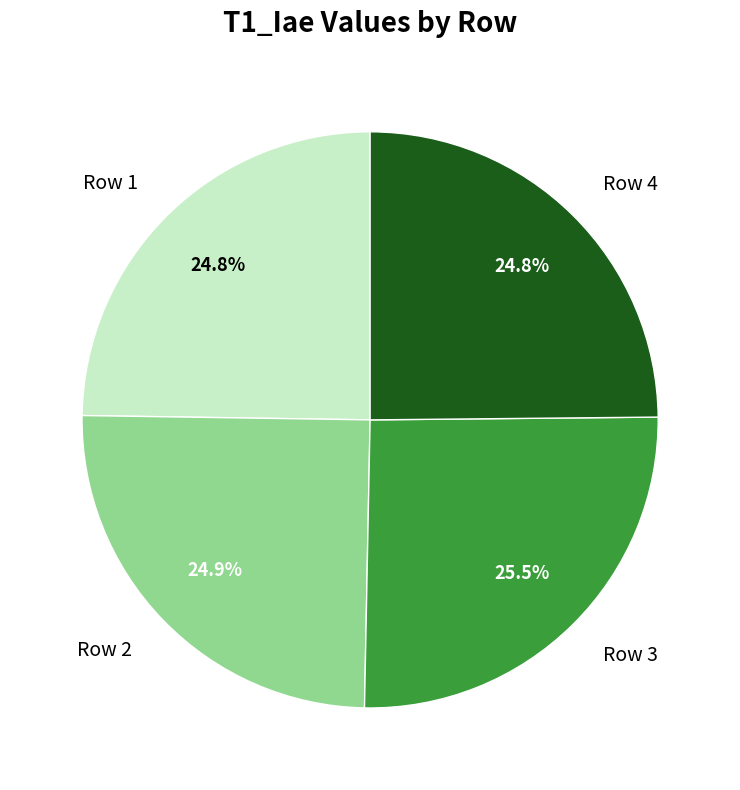

Is Row 4 the majority of the pie?

No